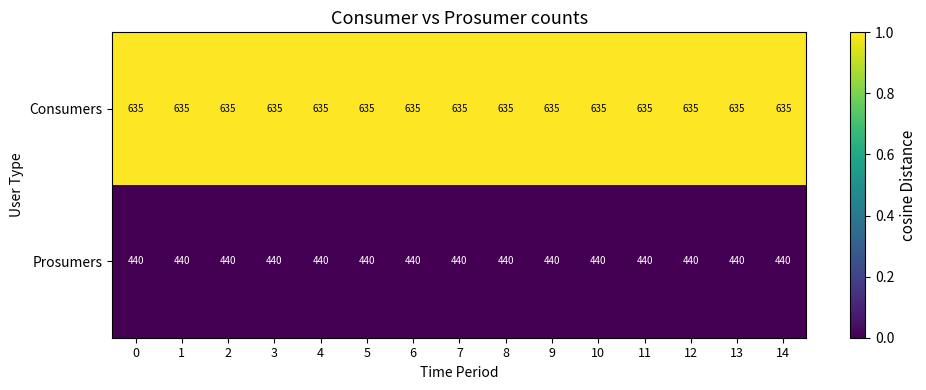

What is the spread (max minus min) of values at 11?

195